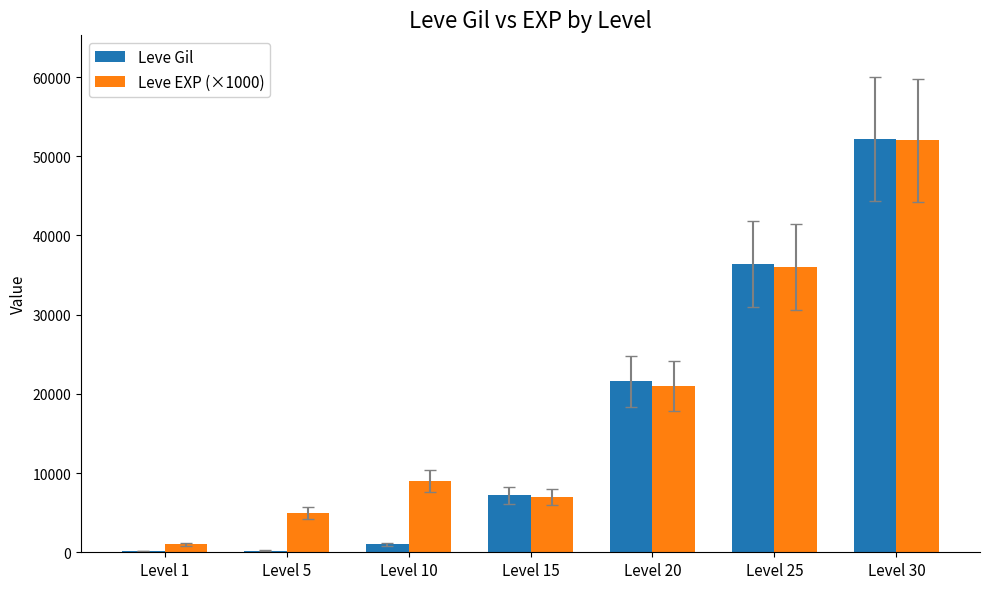

At which category is the sum across all series the highest?

Level 30